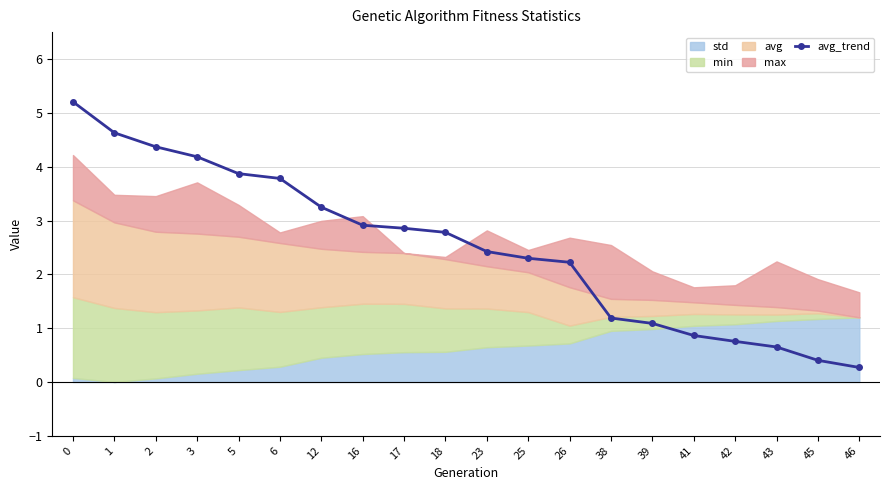

Reading left to right, extract all data points from this chart.

0=5.2	1=4.6	2=4.4	3=4.2	5=3.9	6=3.8	12=3.2	16=2.9	17=2.9	18=2.8	23=2.4	25=2.3	26=2.2	38=1.2	39=1.1	41=0.9	42=0.8	43=0.7	45=0.4	46=0.3